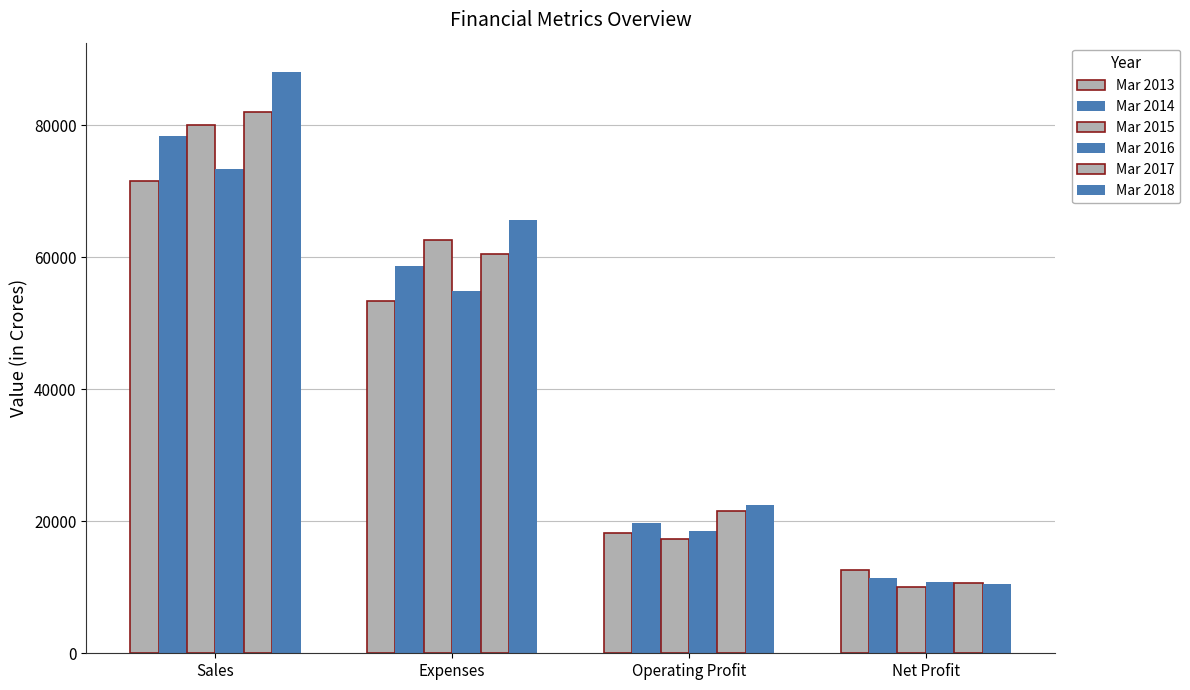

Reading left to right, extract all data points from this chart.

Mar 2013: Sales=71518	Expenses=53370	Operating Profit=18149	Net Profit=12586
Mar 2014: Sales=78330	Expenses=58603	Operating Profit=19727	Net Profit=11403
Mar 2015: Sales=79957	Expenses=62605	Operating Profit=17352	Net Profit=9992
Mar 2016: Sales=73396	Expenses=54829	Operating Profit=18568	Net Profit=10781
Mar 2017: Sales=82042	Expenses=60445	Operating Profit=21598	Net Profit=10714
Mar 2018: Sales=88083	Expenses=65598	Operating Profit=22485	Net Profit=10502